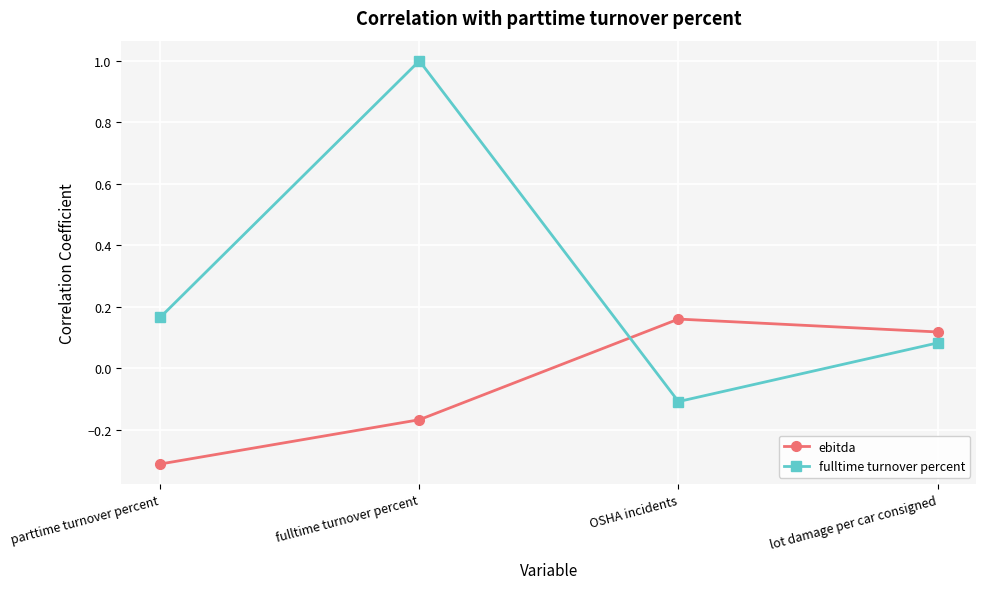

Where is fulltime turnover percent nearest to the value 0?

lot damage per car consigned